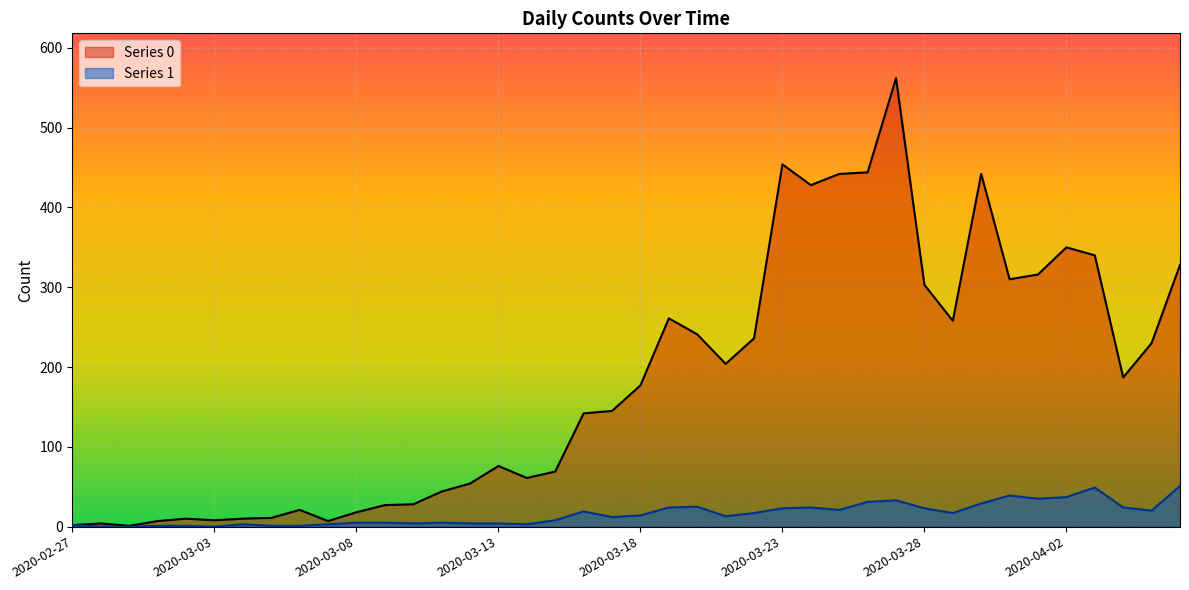

How many values in Series 1 are above zero?

37